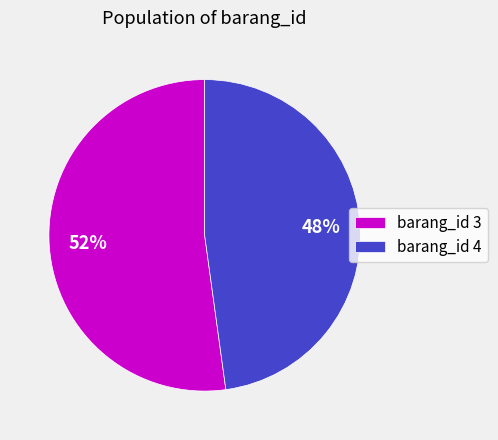

How many slices are in this pie chart?

2